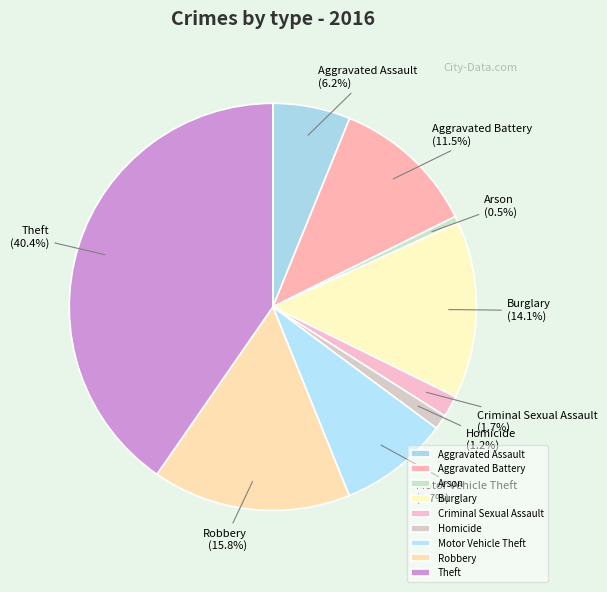

True or false: Motor Vehicle Theft accounts for 9% of the total.

True